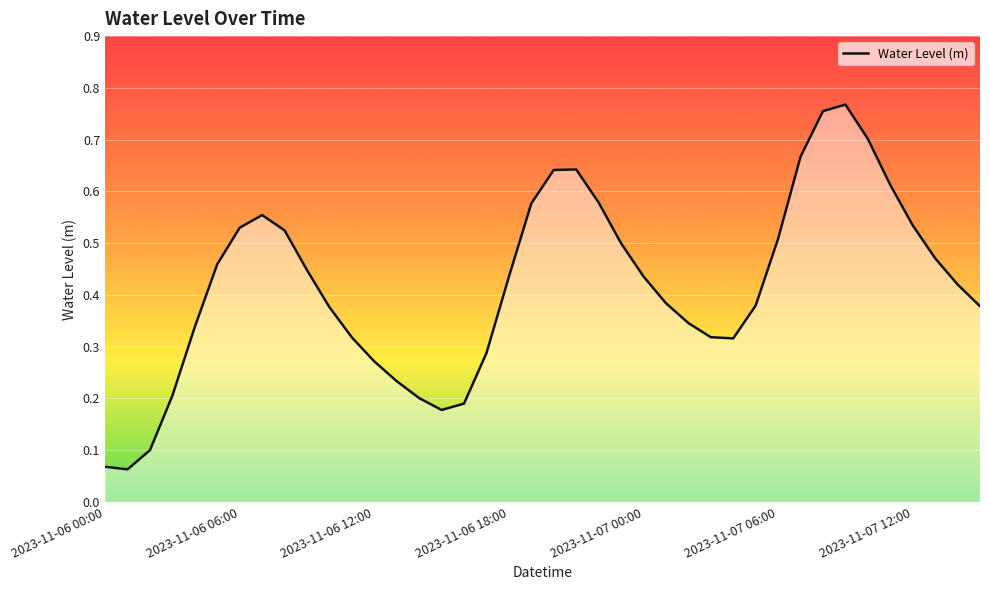

Which category has the lowest value across all series?

2023-11-06 01:00